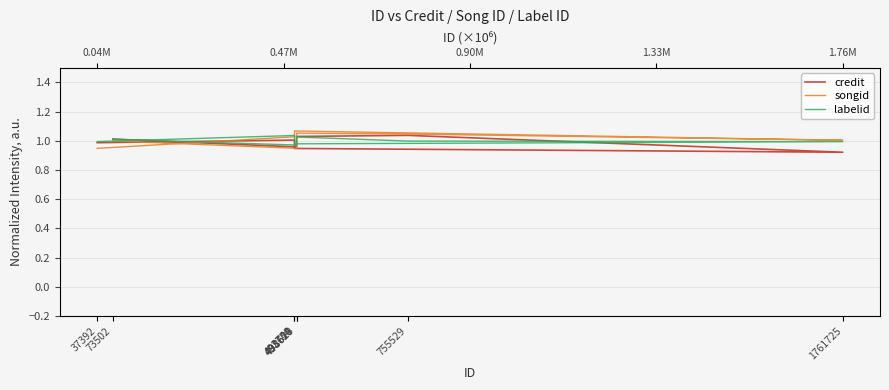

What are all the series names shown in the legend?

credit, songid, labelid